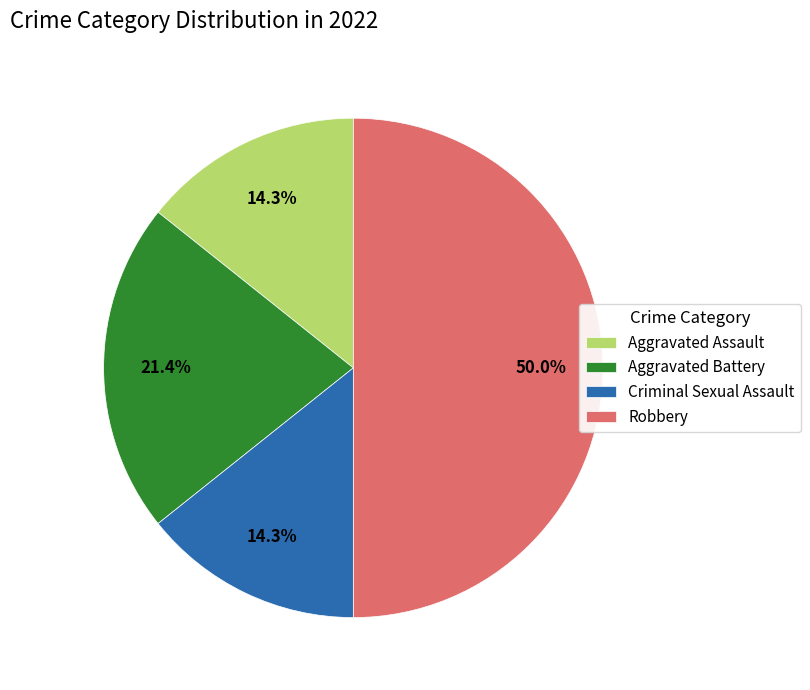

Is it true that Robbery is 40% of the pie?

False